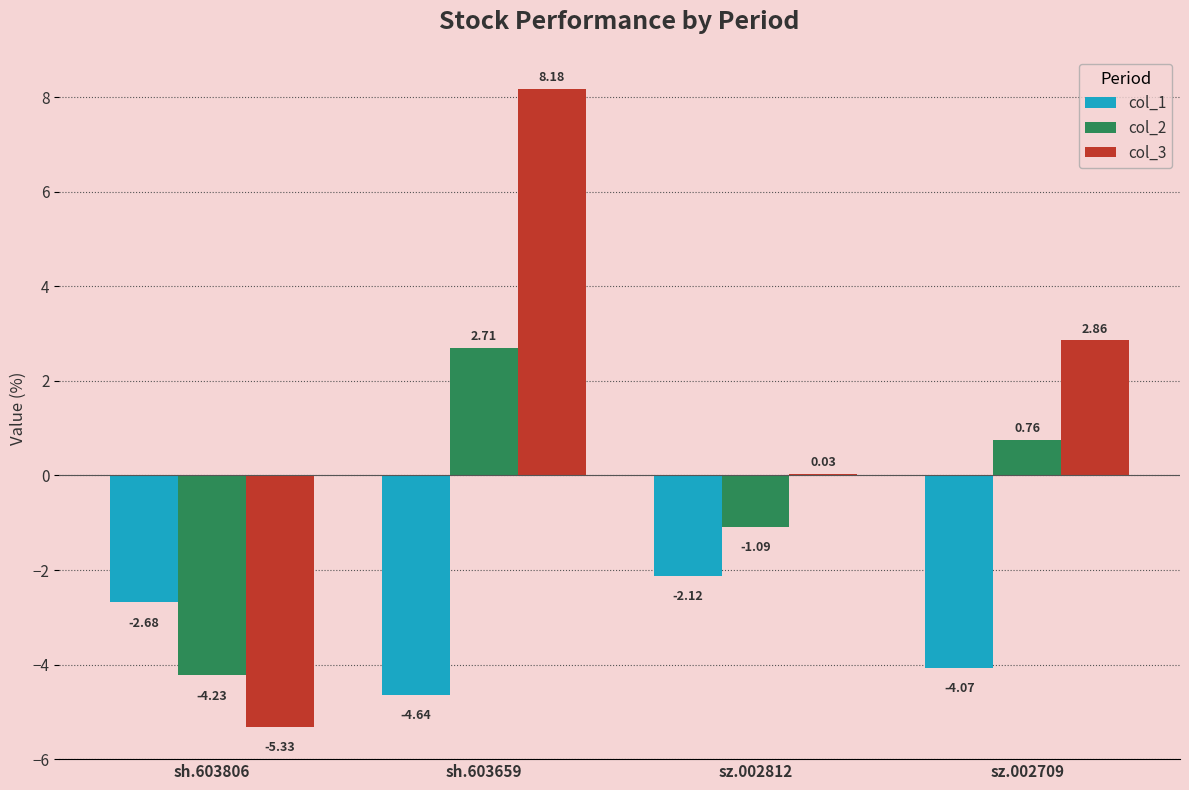

Which series has the largest total across all categories?

col_3